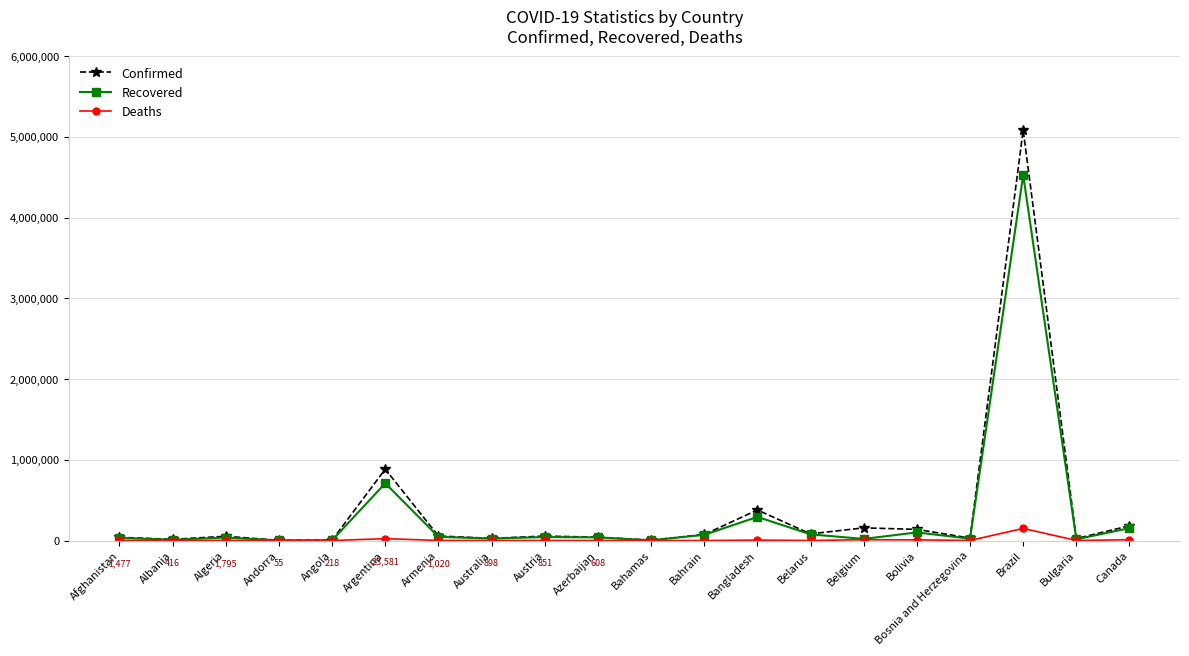

Is it true that Confirmed equals 156931 at Belgium?

True